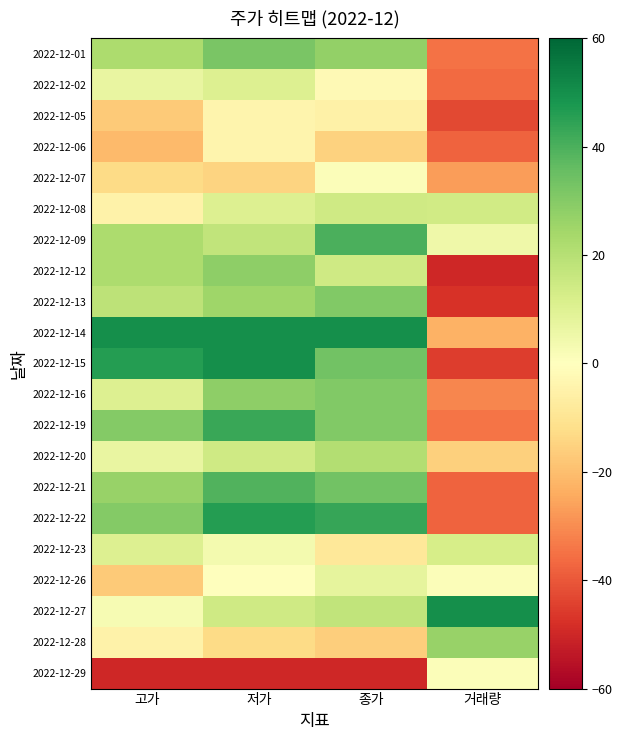

Which label corresponds to the largest value in the chart?

고가